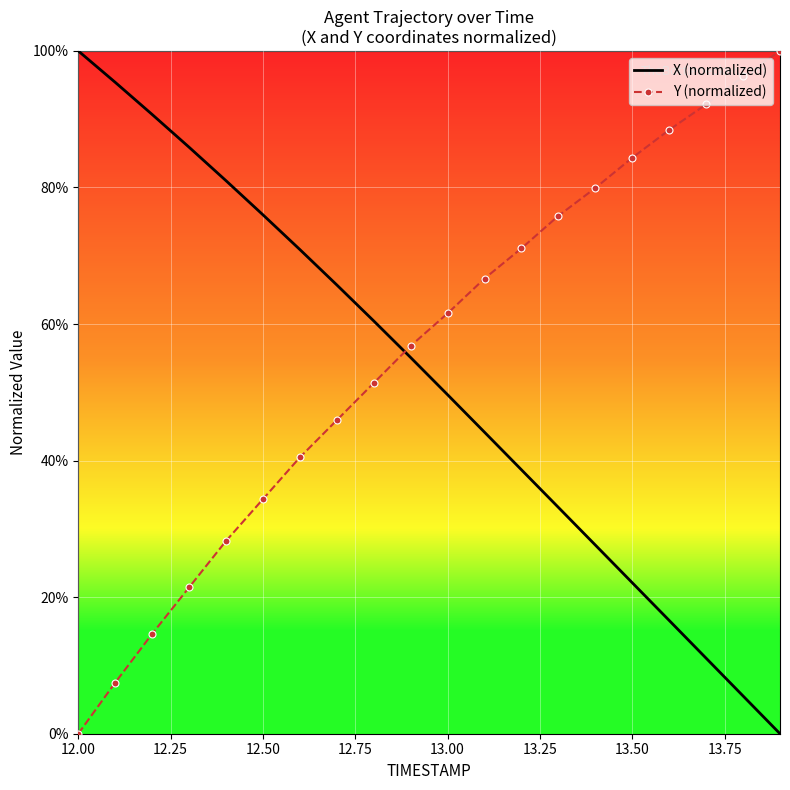

What is the sum of all Y (normalized) values?

1117.0